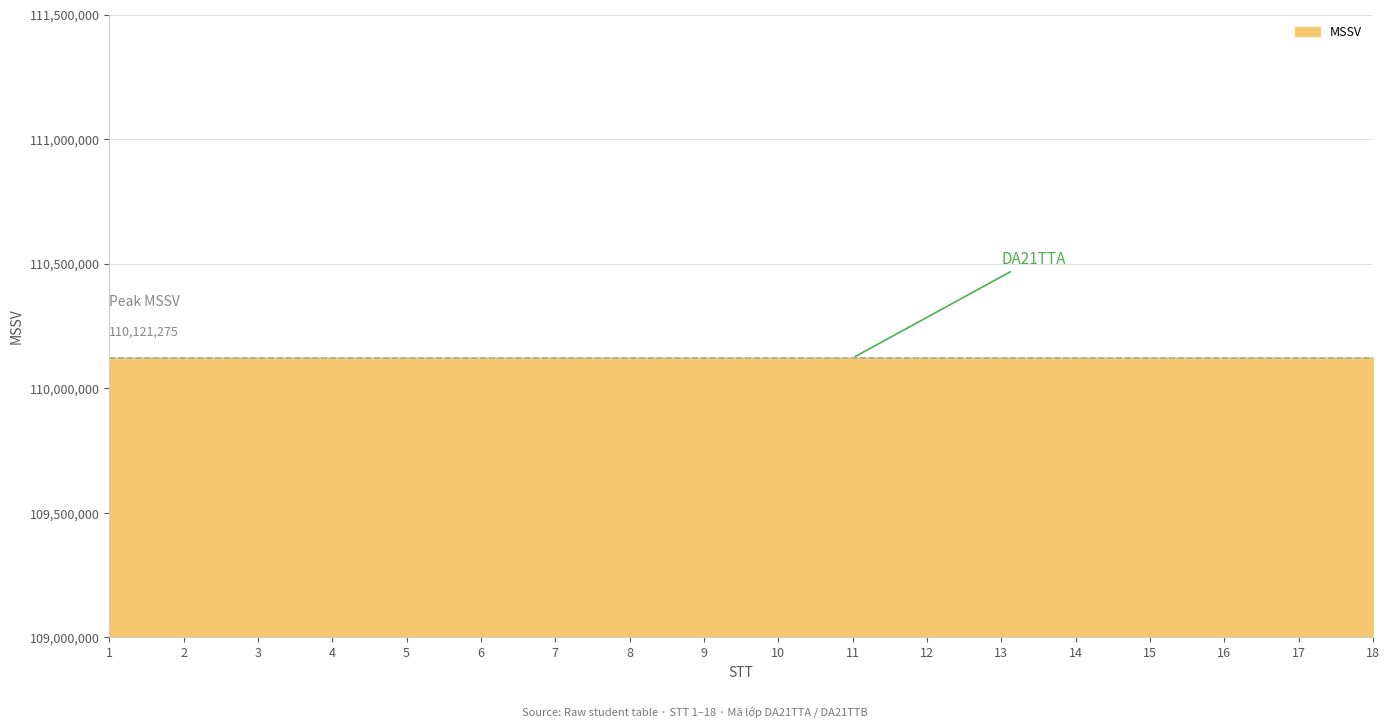

What is the maximum value shown in the chart?

110121275